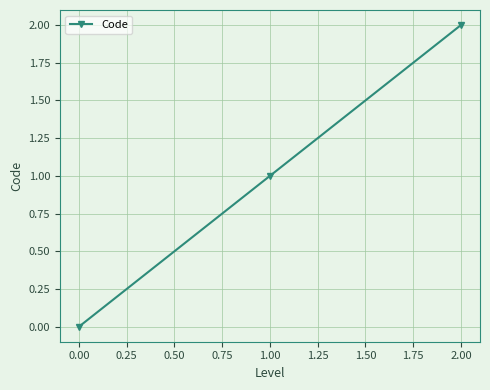

How many lines are shown in the chart?

1